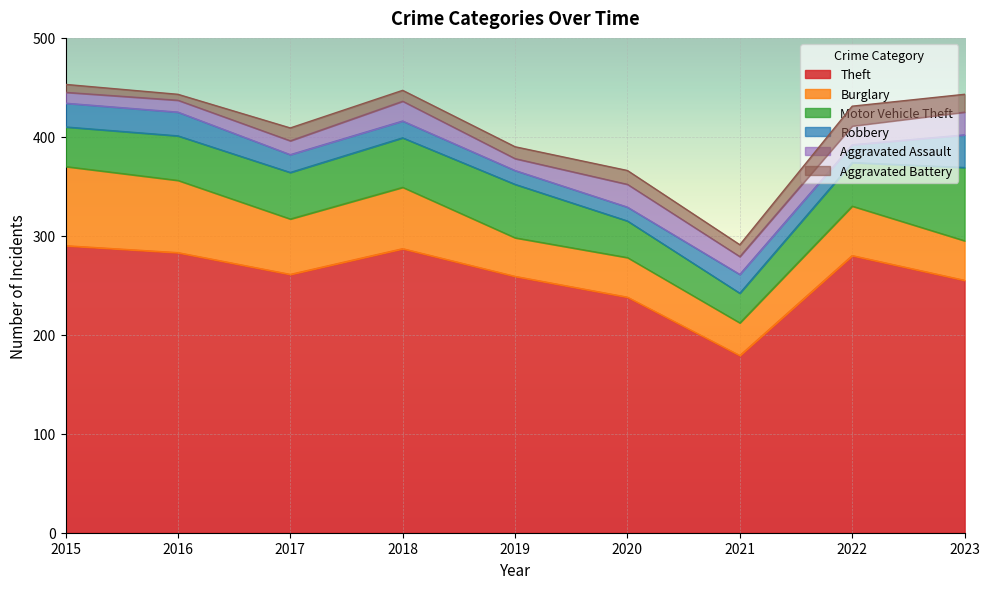

At how many categories does at least one series exceed 186?

8